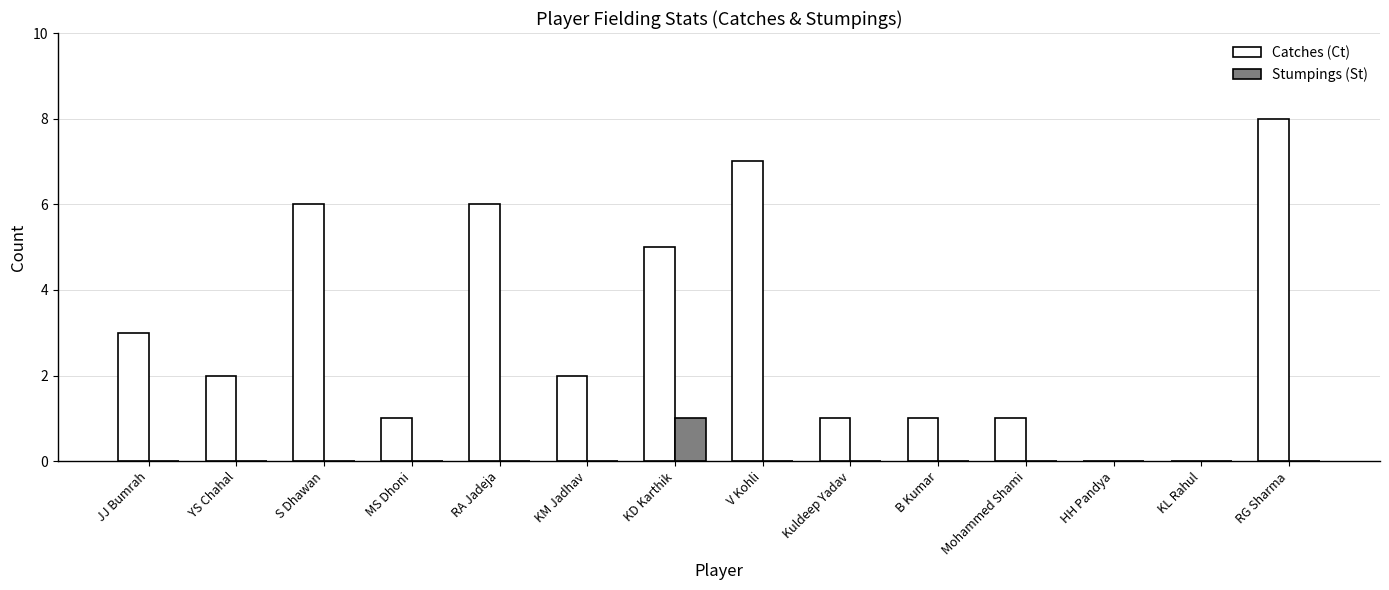

Which series has the largest range (max minus min)?

Catches (Ct)